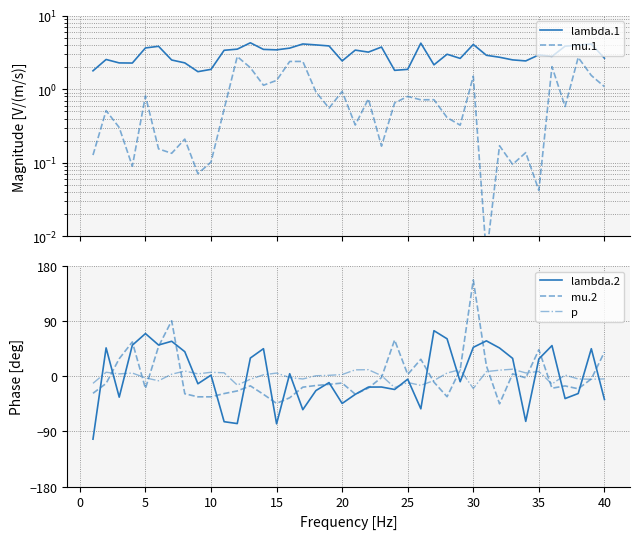

What is the maximum value for p?

11.7